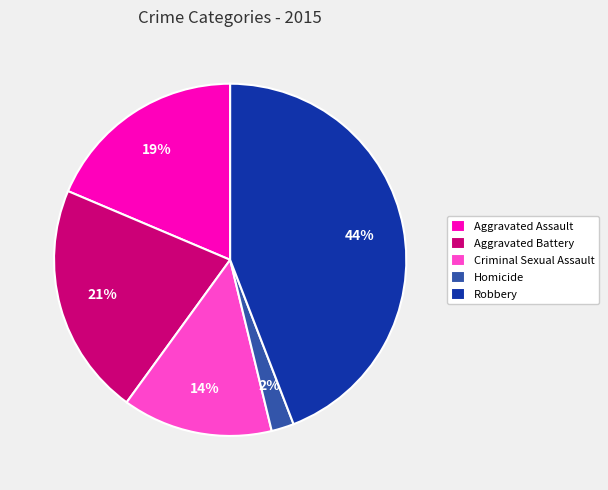

Which has a higher value, Homicide or Criminal Sexual Assault?

Criminal Sexual Assault